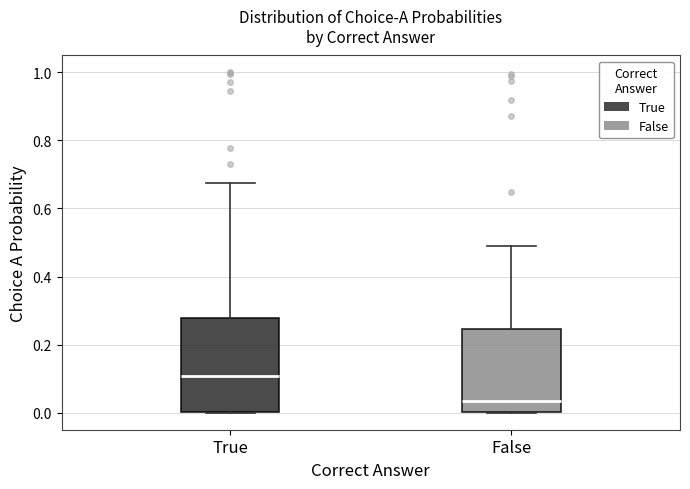

Reading left to right, read every box against the y-axis: the position of its median line, the range the box covers, and the ends of its whiskers. The values are not printed on the chart, so give them approximately, as read against the axis.

True: median 0.10, box 0.00 to 0.28, whiskers 0.00 to 0.68
False: median 0.04, box 0.00 to 0.24, whiskers 0.00 to 0.48